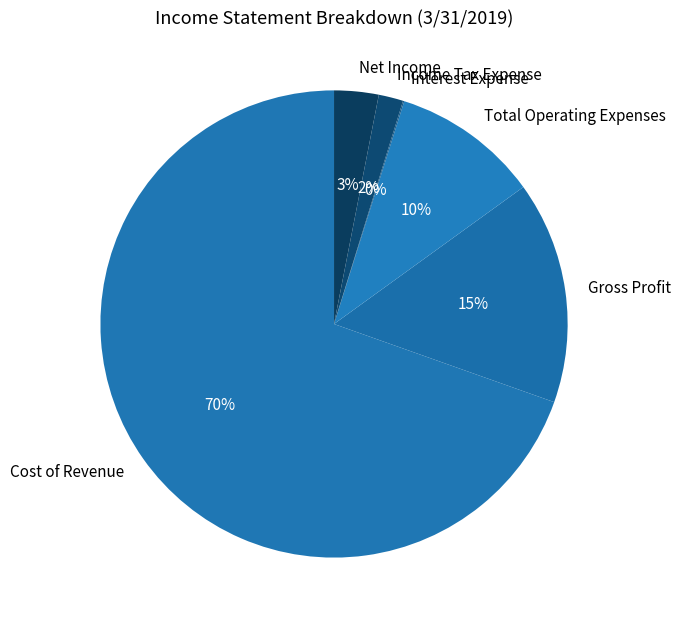

To the nearest percent, what is the average slice percentage?

17%